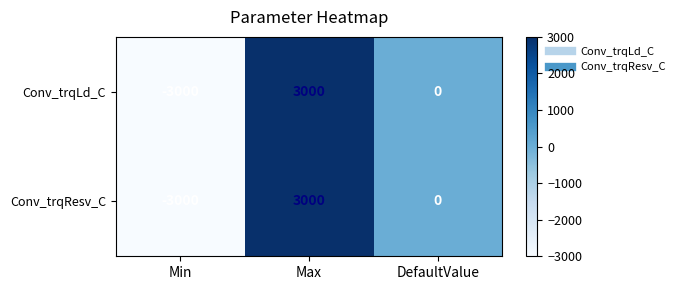

How many categories are shown in the chart?

3